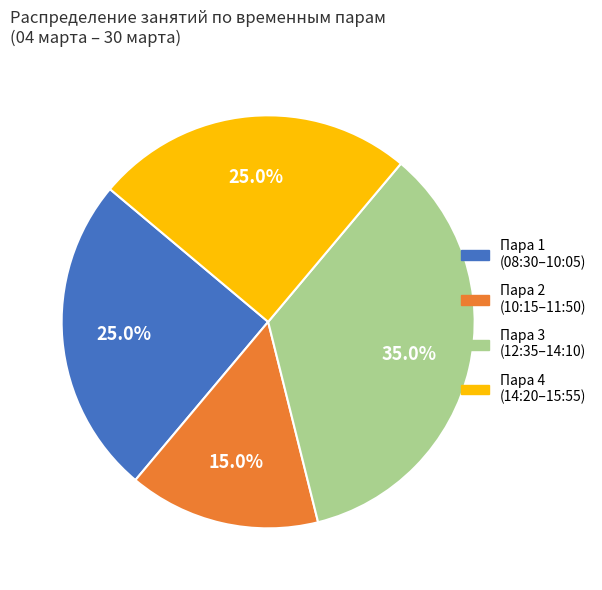

Is there any slice that represents more than half of the pie?

No